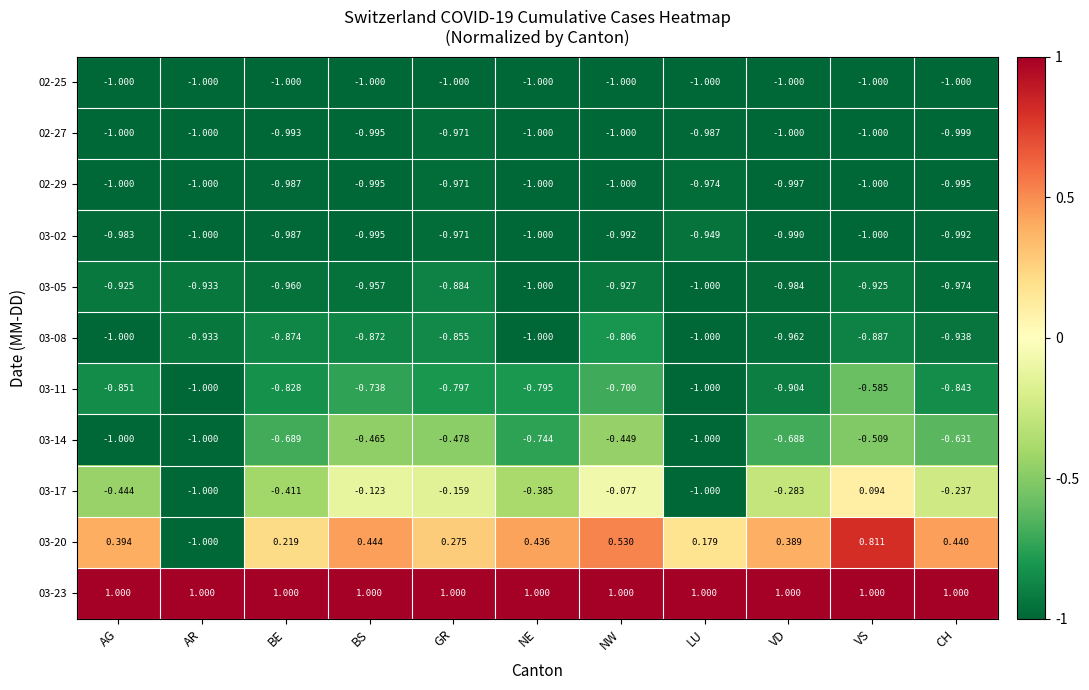

Rank the categories by 03-20 value from highest to lowest.

VS, NW, BS, CH, NE, AG, VD, GR, BE, LU, AR